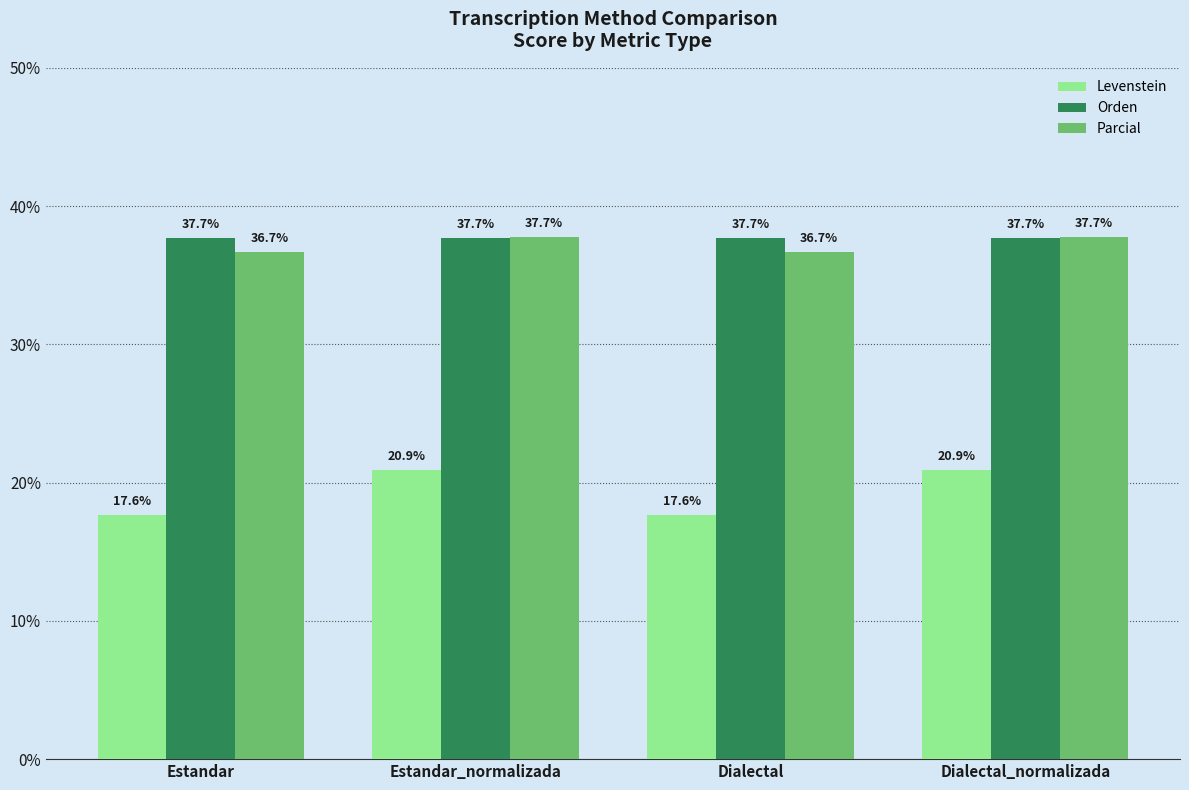

What is the minimum value for Levenstein?

17.6